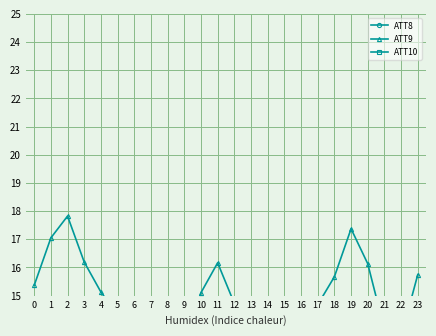

What is the maximum value for ATT8?

8.5